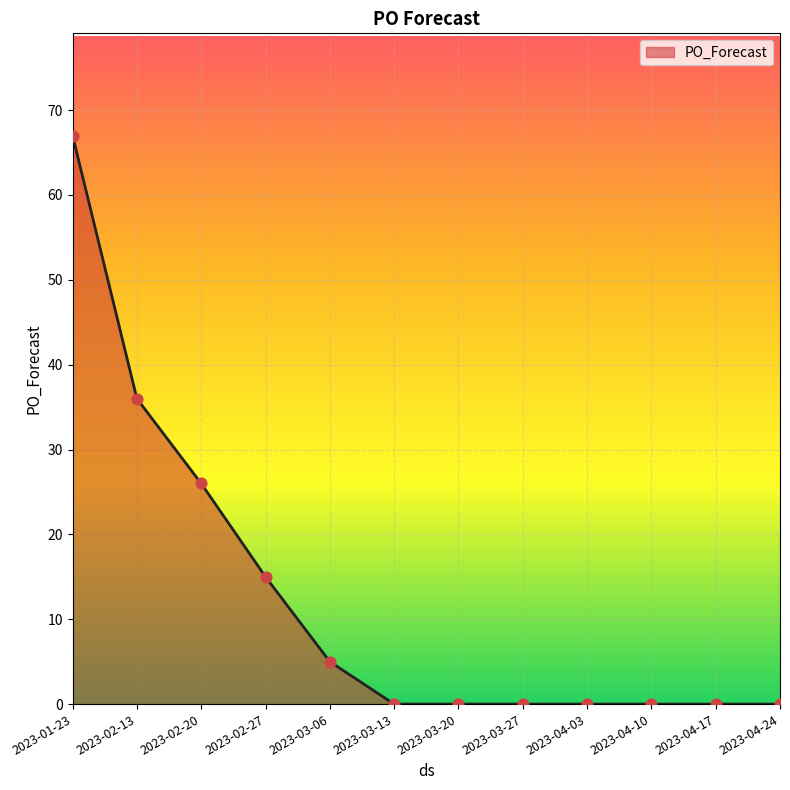

What is the change in value from 2023-02-13 to 2023-03-13?

-36